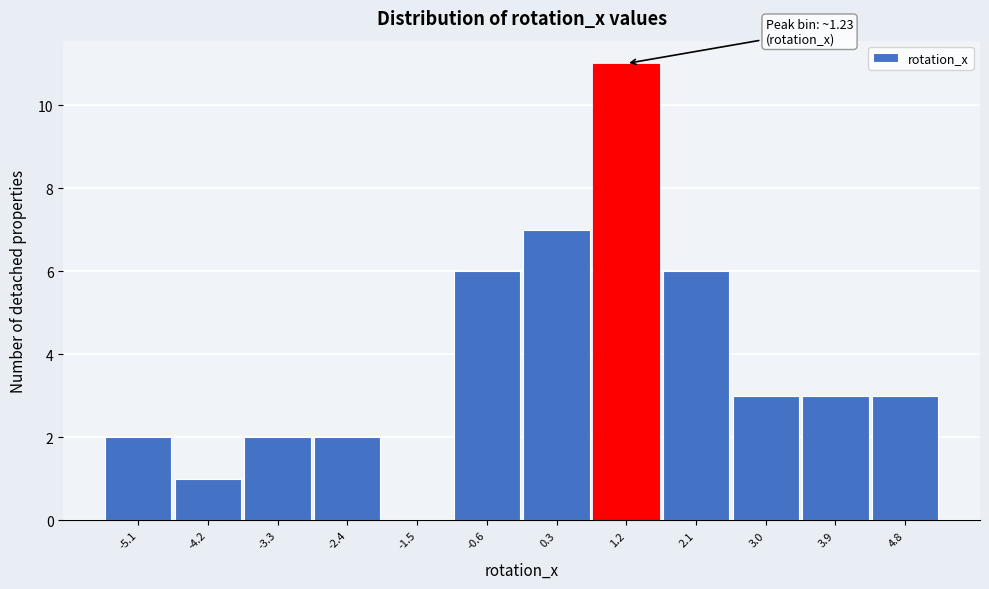

Which range on the x-axis has the tallest bar?

0.8 to 1.7